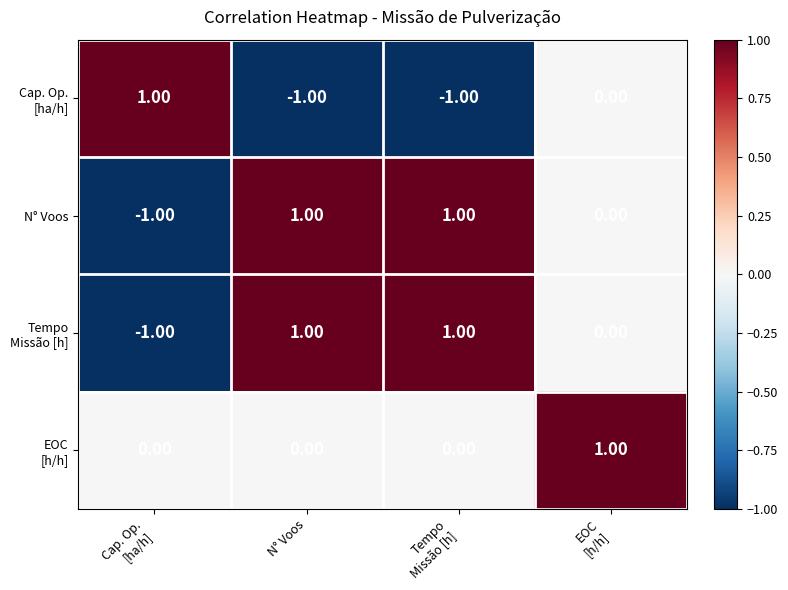

At how many categories does at least one series exceed 0?

4